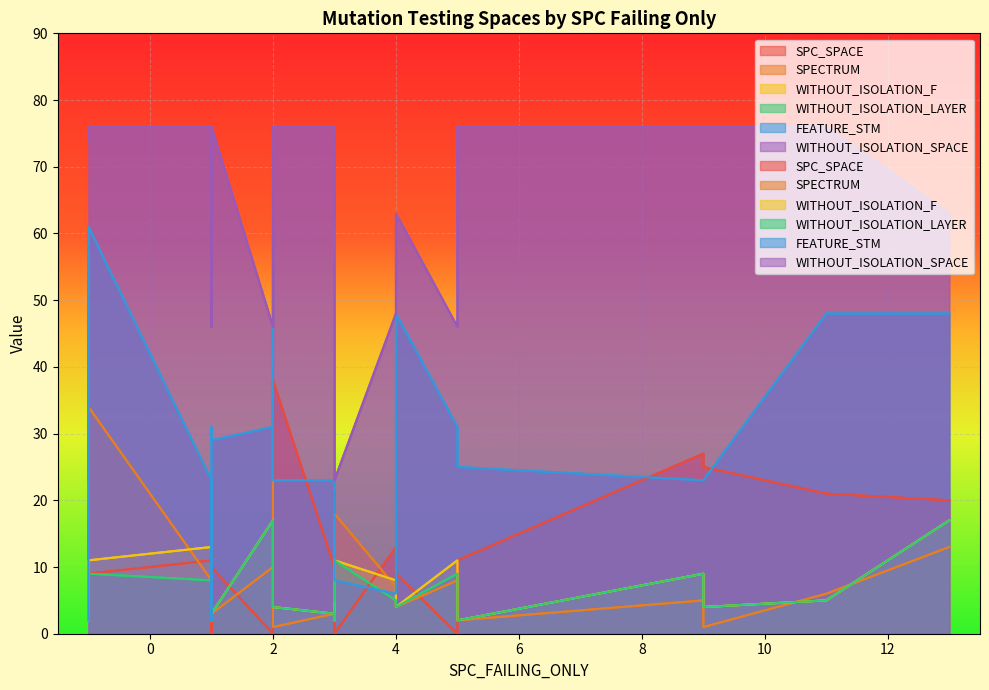

At which label does WITHOUT_ISOLATION_LAYER first exceed 5?

-1